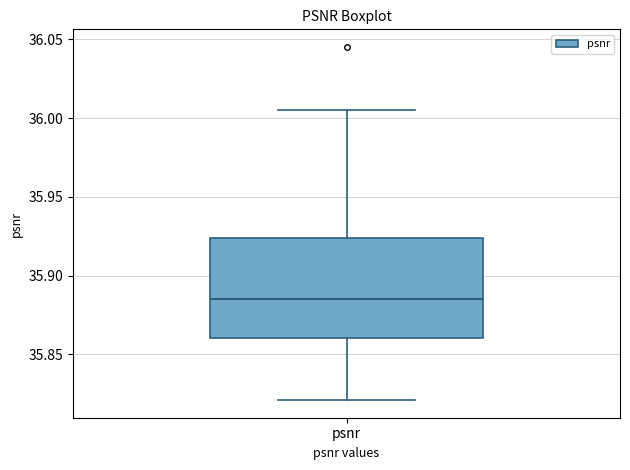

Transcribe this box plot: give where the median line is, the range the box spans, and where the two whiskers end, as read against the y-axis. The values are not printed on the chart, so give them approximately, as read against the axis.

median 35.885, box 35.860 to 35.925, whiskers 35.820 to 36.005